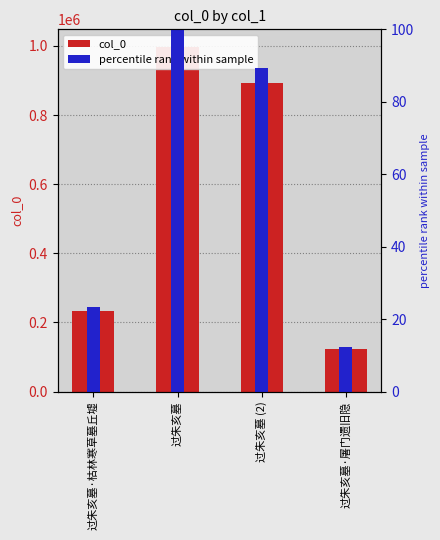

How many series are shown in this chart?

2